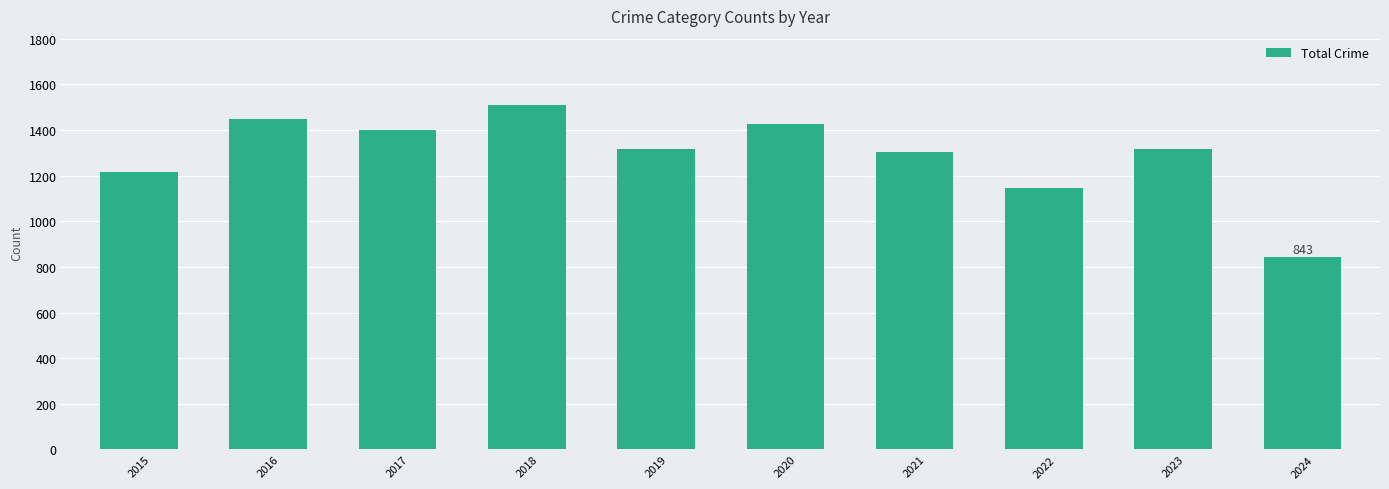

What is the smallest value displayed?

843